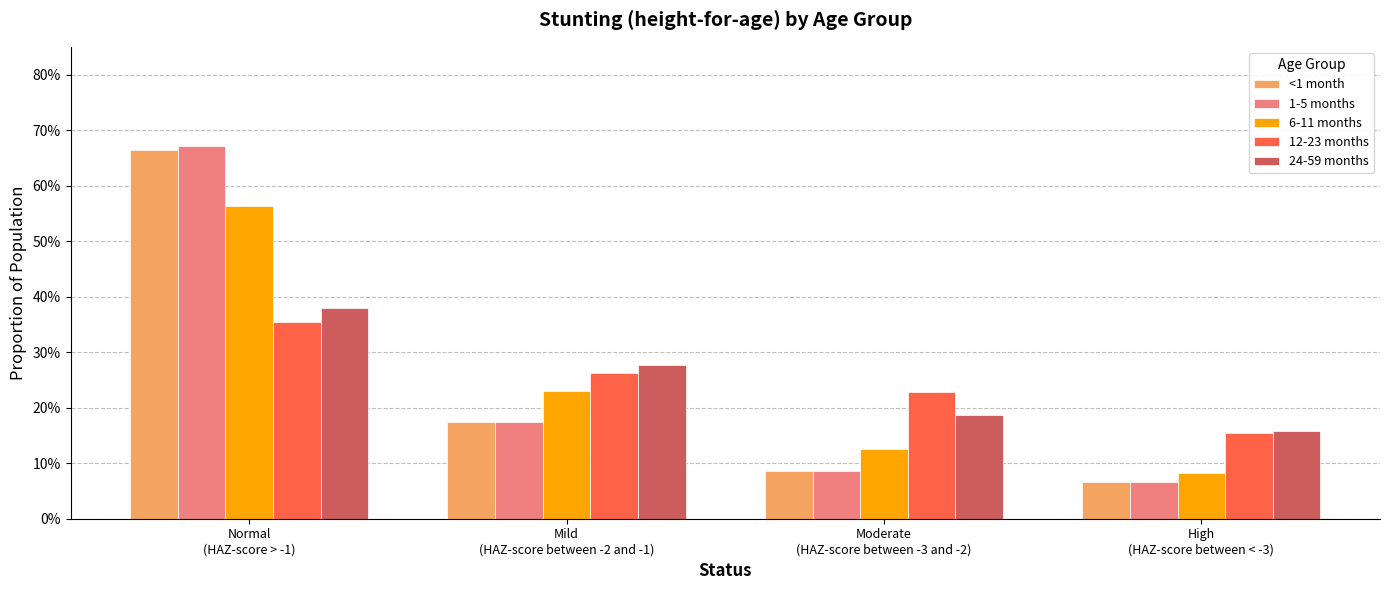

Which series has the largest total across all categories?

1-5 months